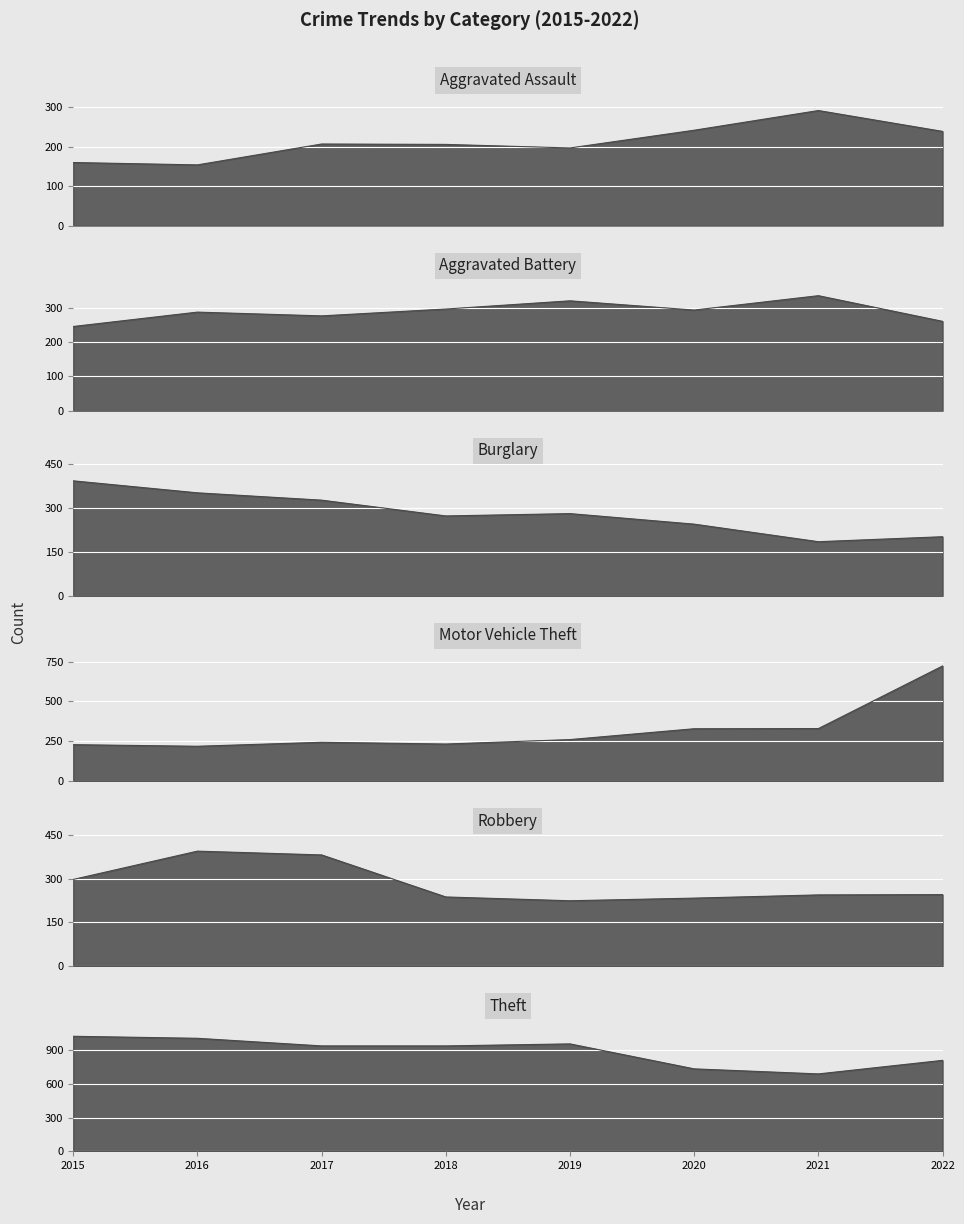

Count the Aggravated Battery values in the range 277 to 321.

5